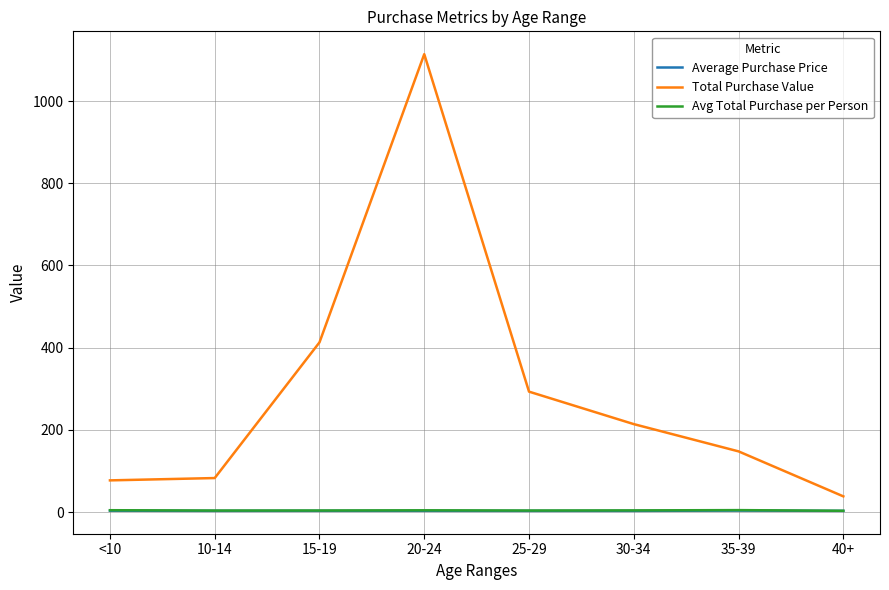

Where is Total Purchase Value nearest to the value 576?

15-19